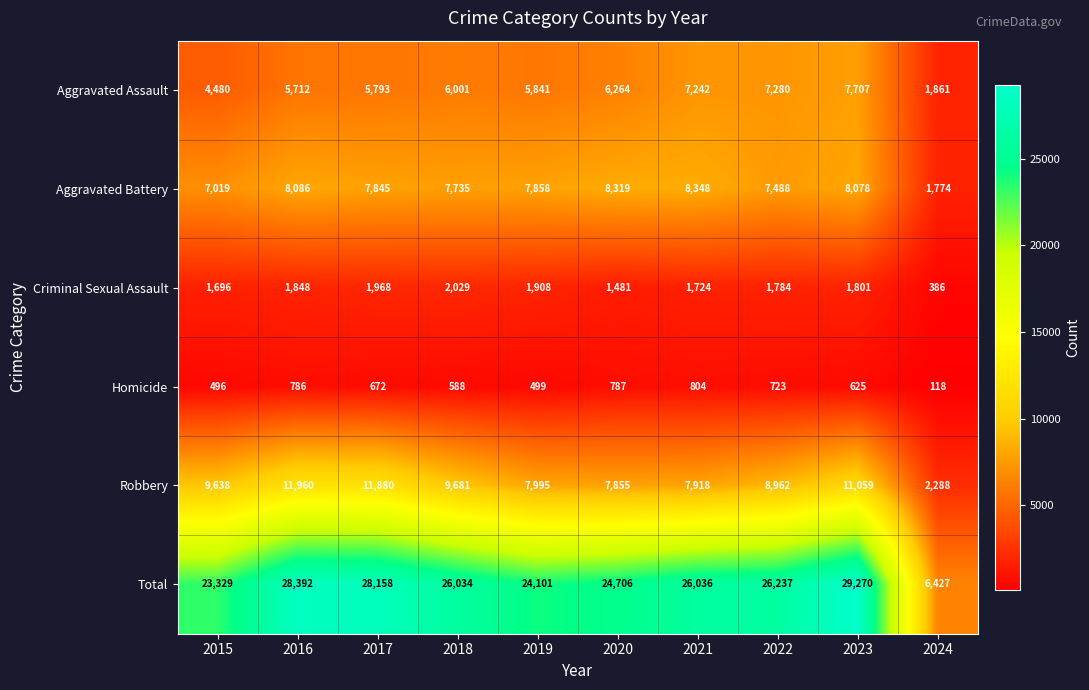

What is the average value of the Aggravated Assault series?

5818